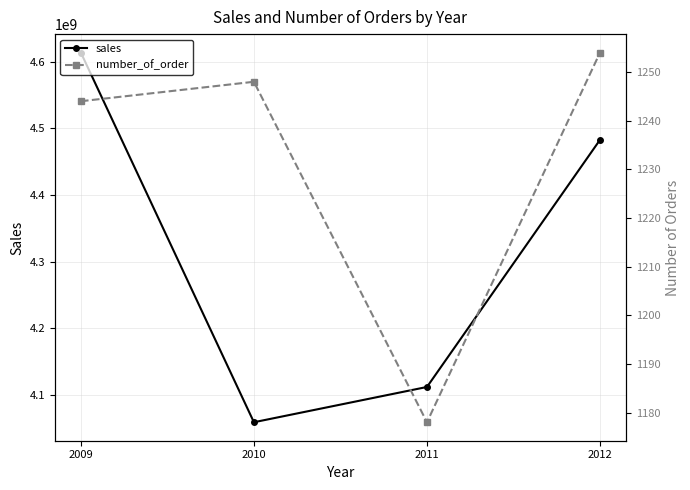

Where does the sales series first go above 4482983158?

2009